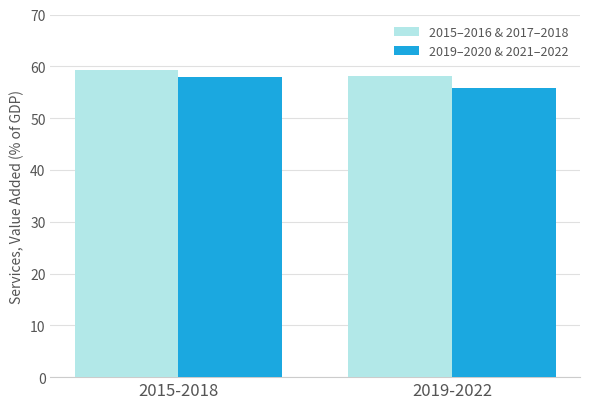

List the series in order of their overall mean, highest first.

2015–2016 & 2017–2018, 2019–2020 & 2021–2022